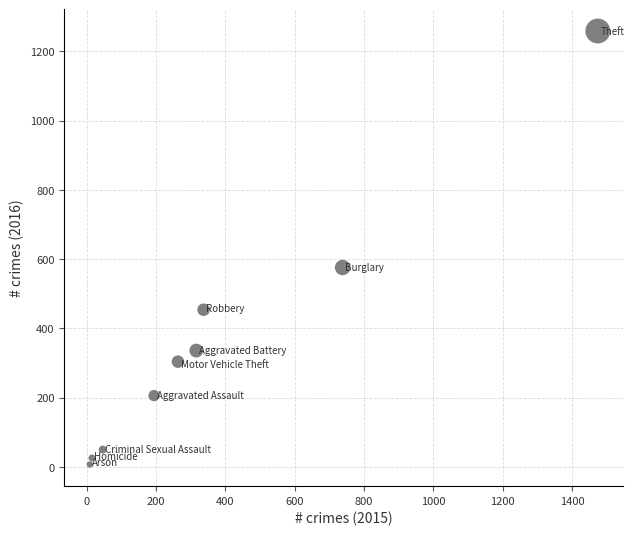

What Y value in the scatter plot is closest to 633?

576